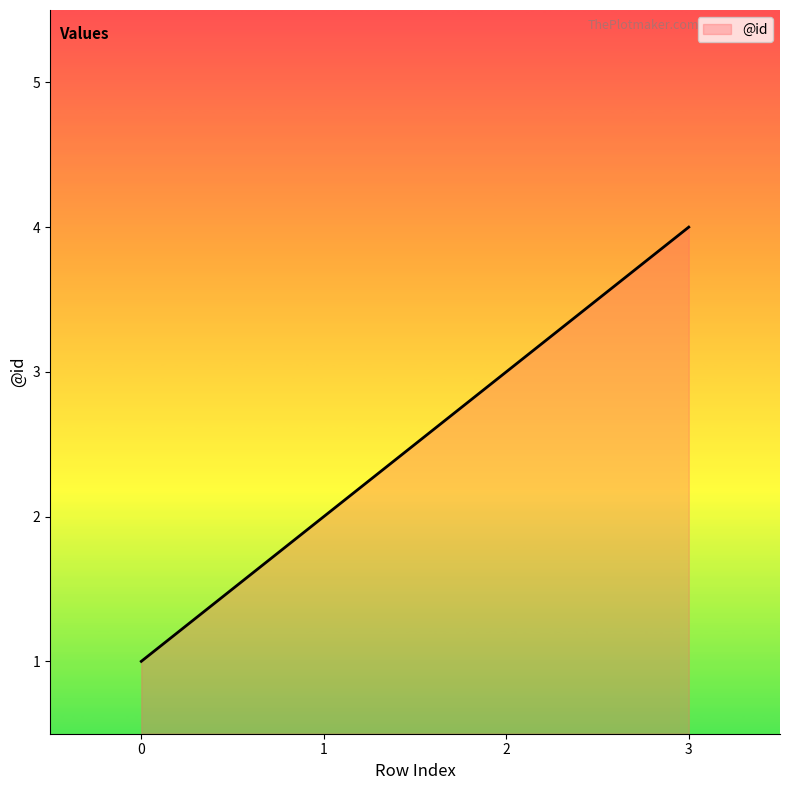

Does the chart display data point markers on the line(s)?

No